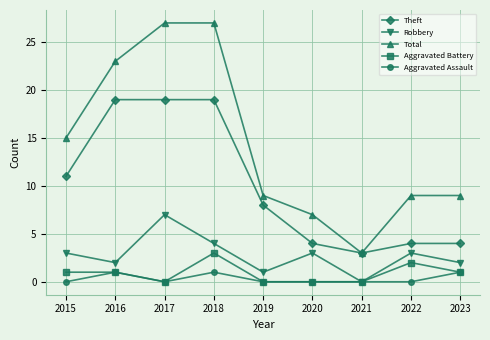

What is the value of the Theft point at the 7th from the left?

3